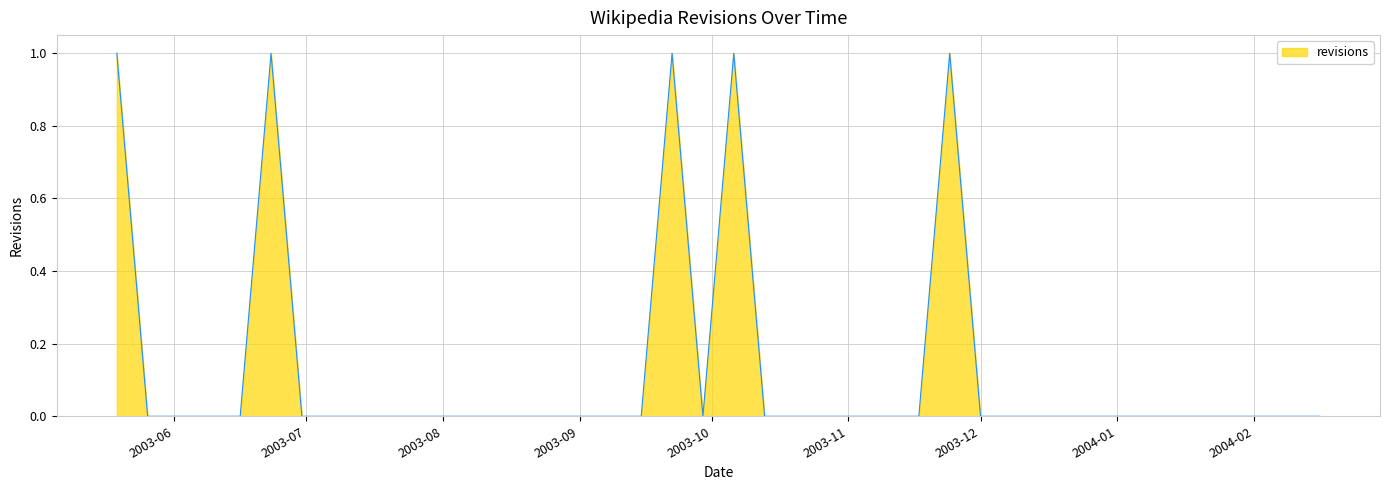

Does the chart have visible grid lines?

Yes